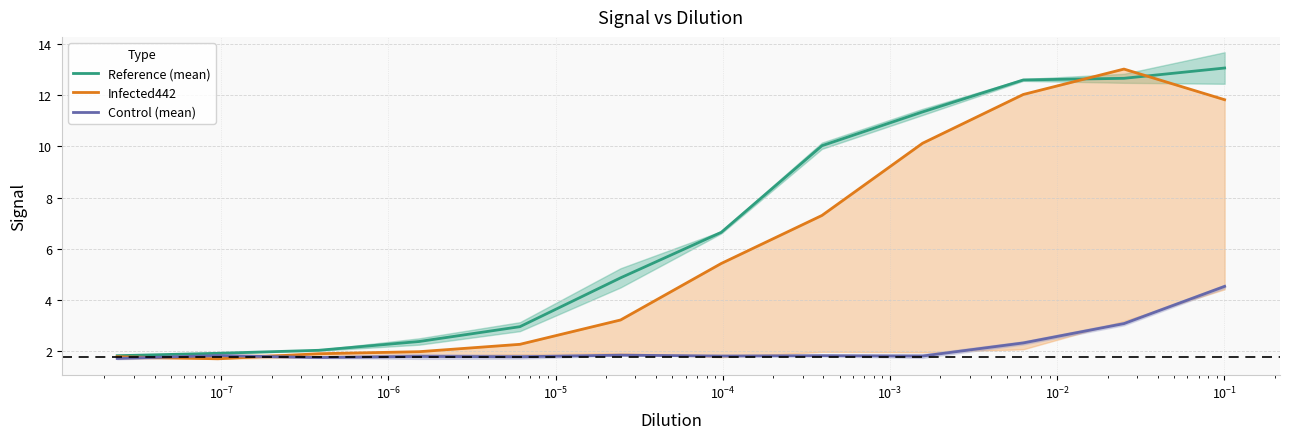

What is the highest value of the Control (mean) series?

4.5